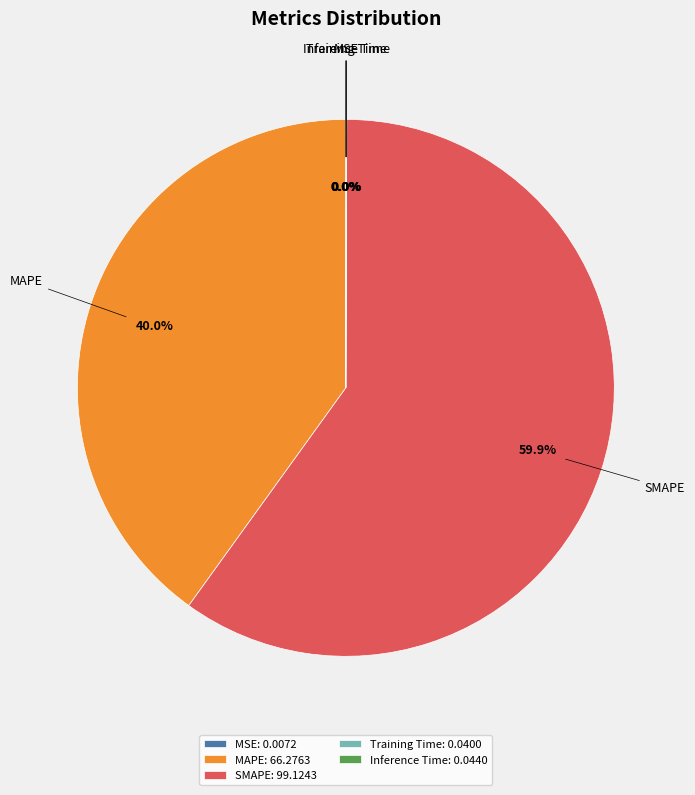

Does SMAPE represent more than half of the total?

Yes